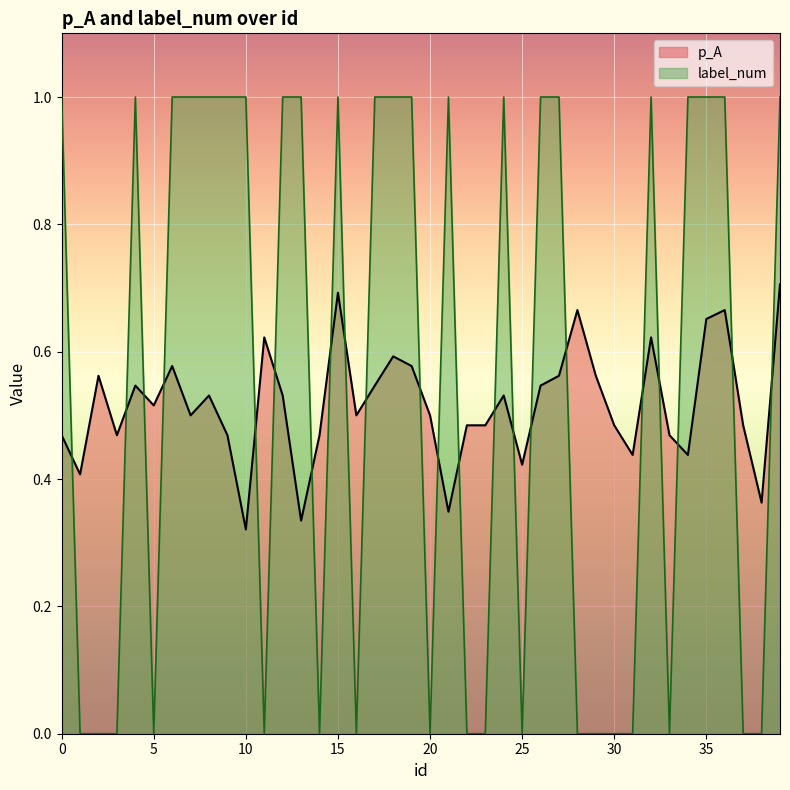

How many interior local peaks does the p_A series have?

11